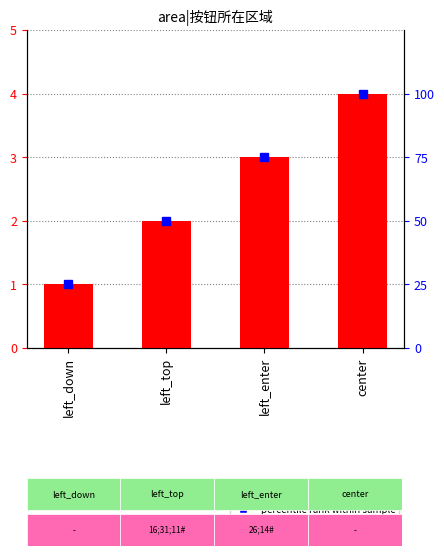

Count the percentile rank values in the range 50 to 100.

3